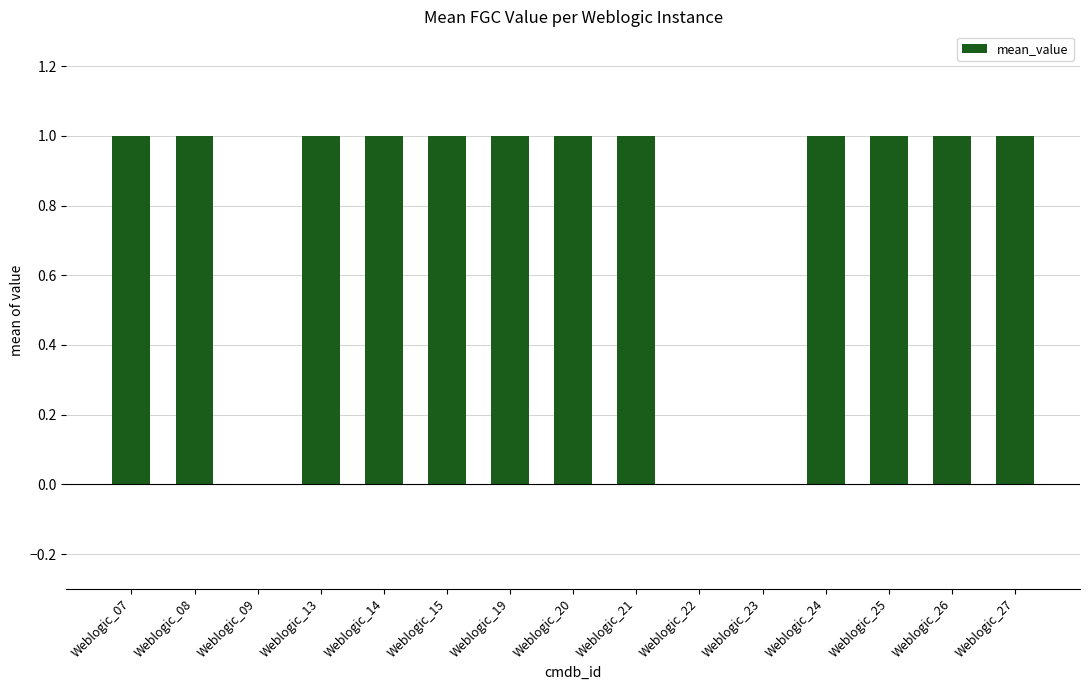

Is it true that the value at Weblogic_23 is 0?

True